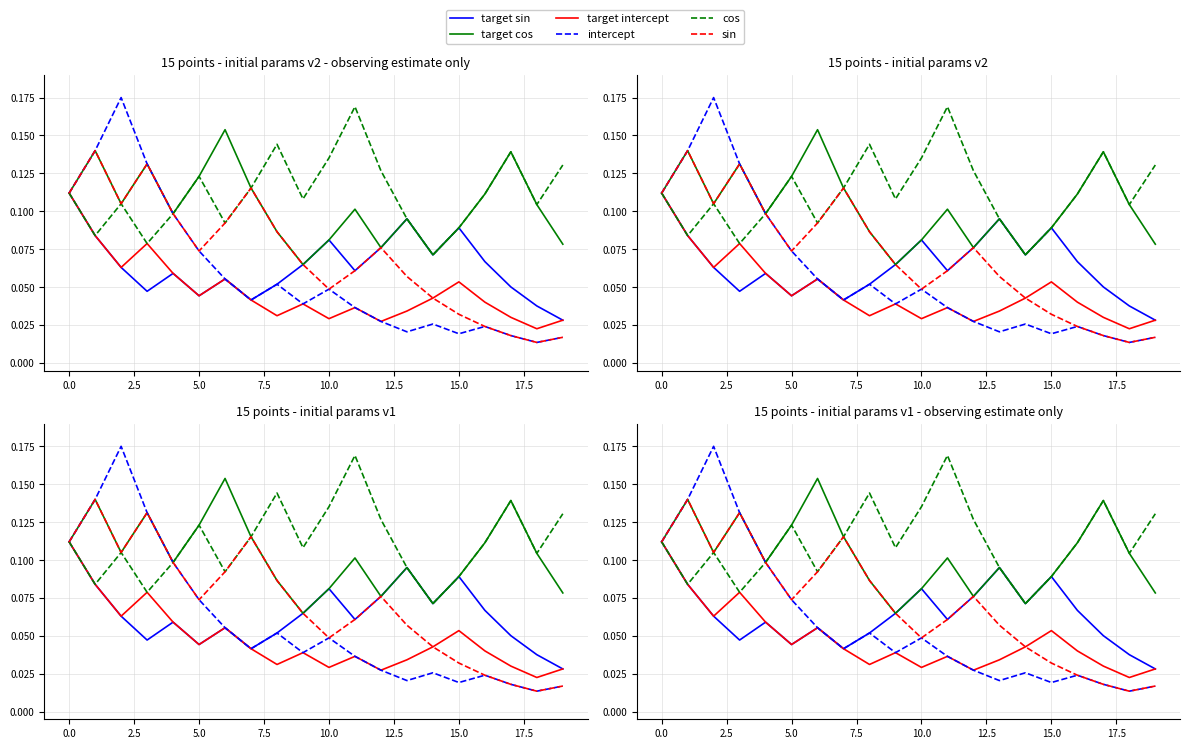

What is the difference between the maximum and minimum values in the cos series?

0.1